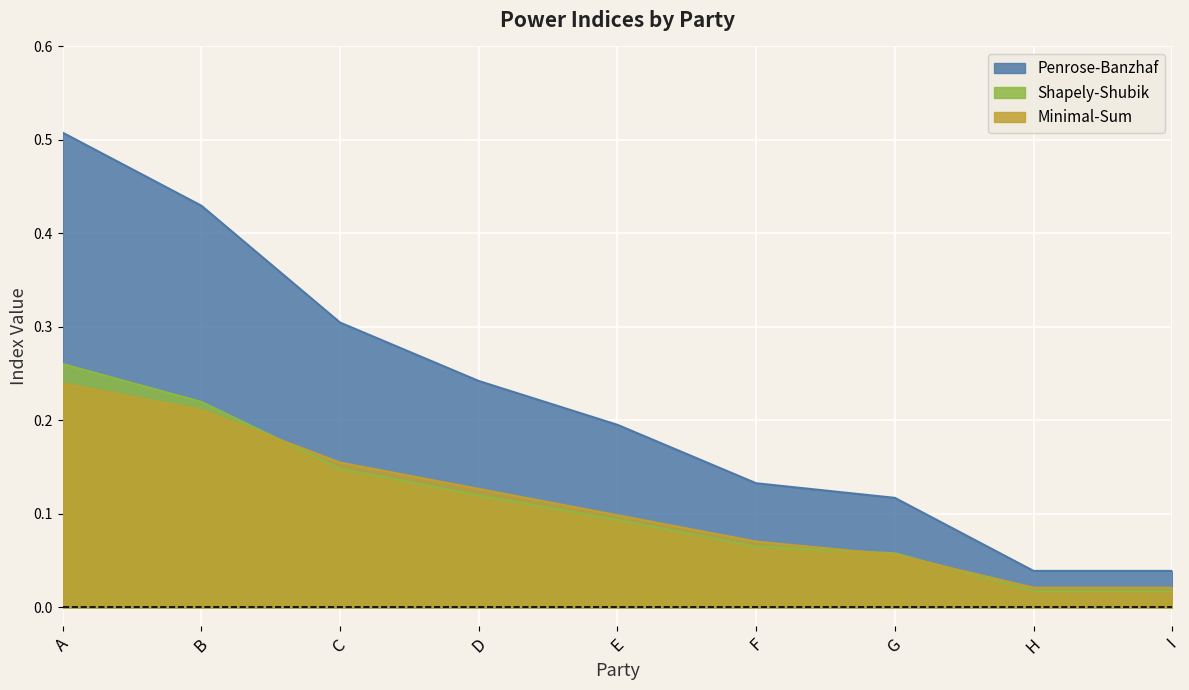

What are all the series names shown in the legend?

Penrose-Banzhaf, Shapely-Shubik, Minimal-Sum